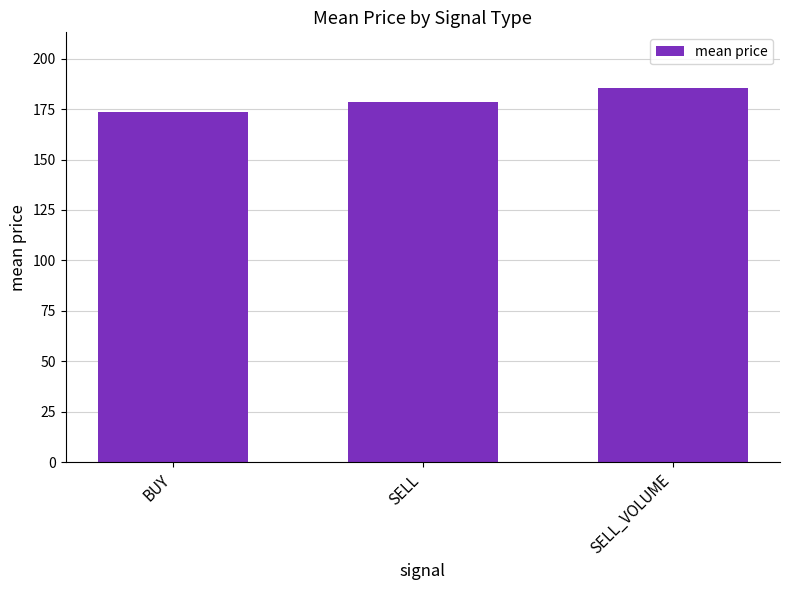

List the labels in order of value, smallest first.

BUY, SELL, SELL_VOLUME